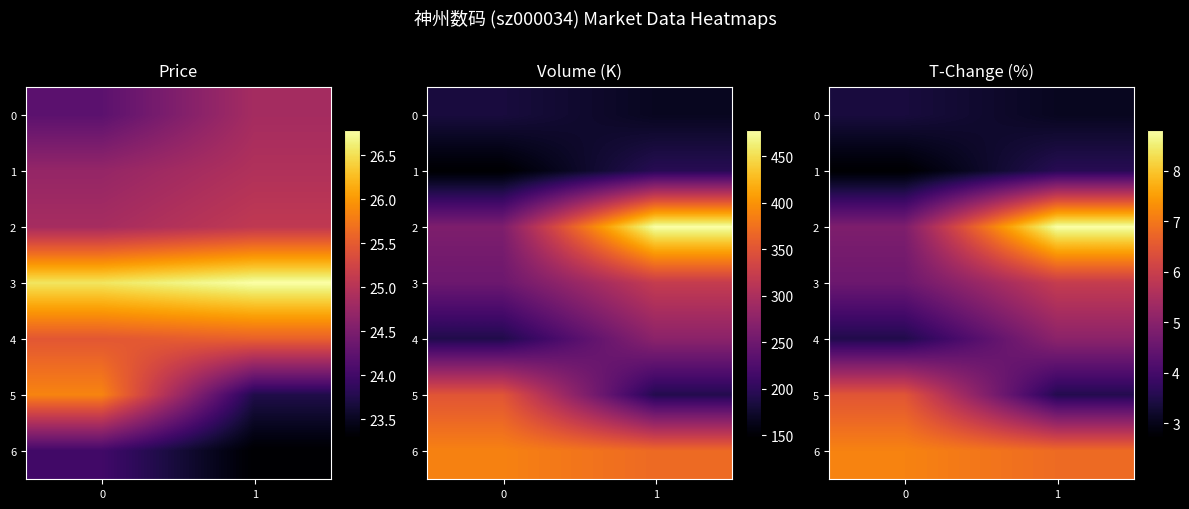

At which category is the sum across all series the highest?

1